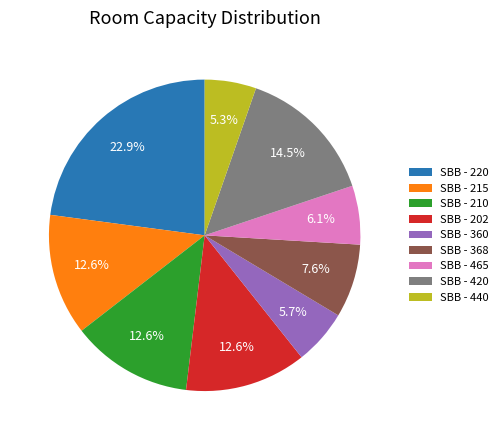

Does SBB - 368 represent more than half of the total?

No